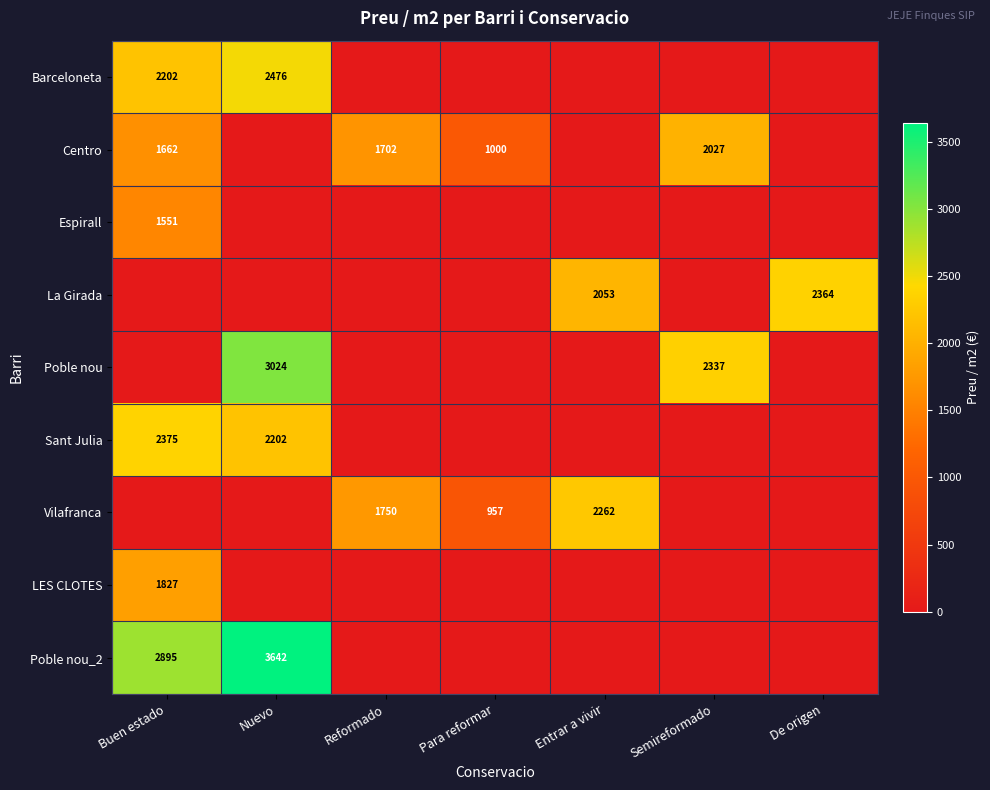

The value of Espirall at Buen estado is 669. True or false?

False